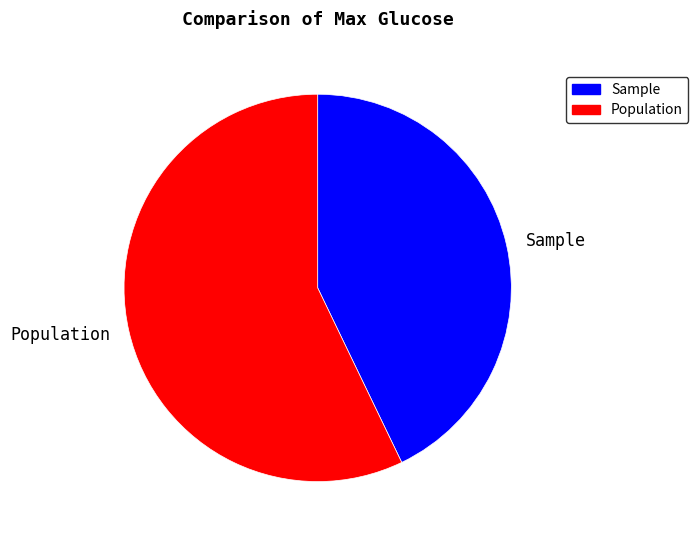

Rank the categories by value from lowest to highest.

Sample, Population